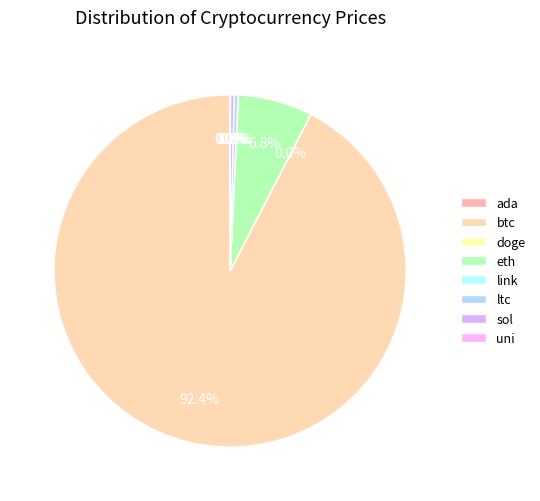

What is the change in value from link to sol?

+186.5